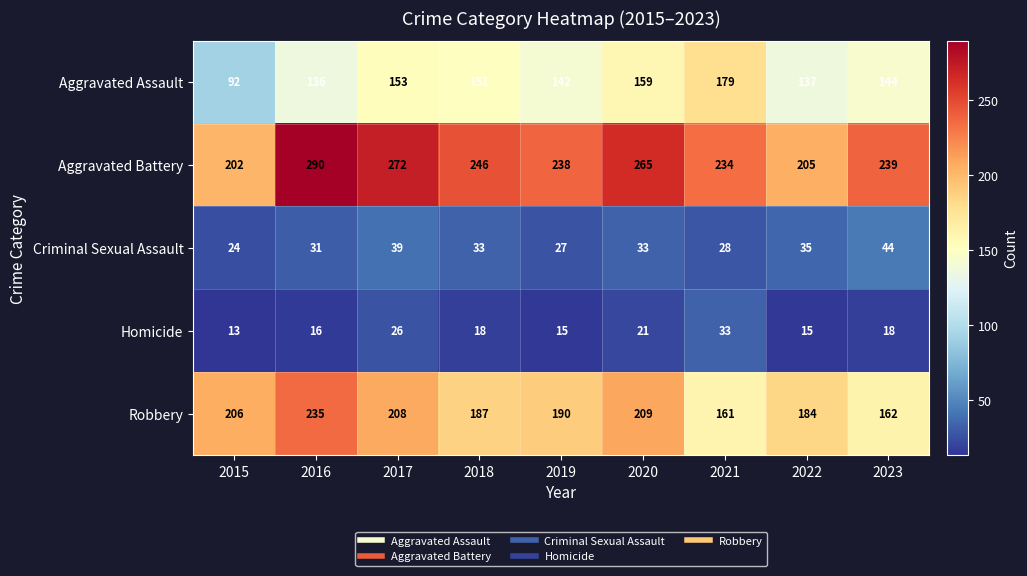

What is the sum of the Aggravated Assault values at 2015 and 2022?

229